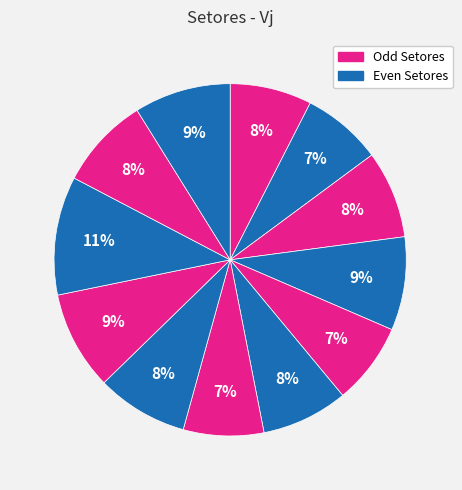

Count the number of slices in the pie.

12